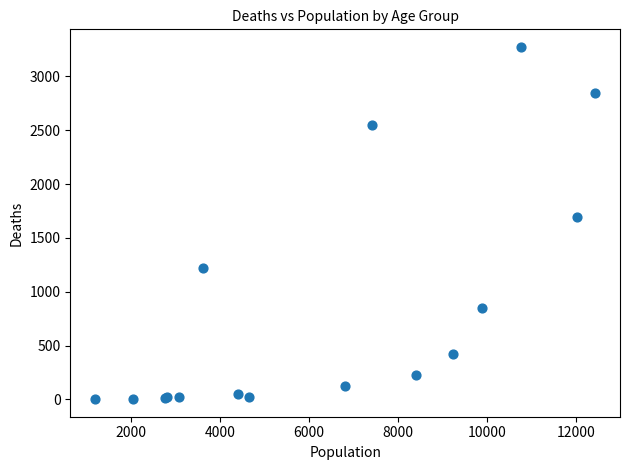

What Y value in the scatter plot is closest to 1638?

1690